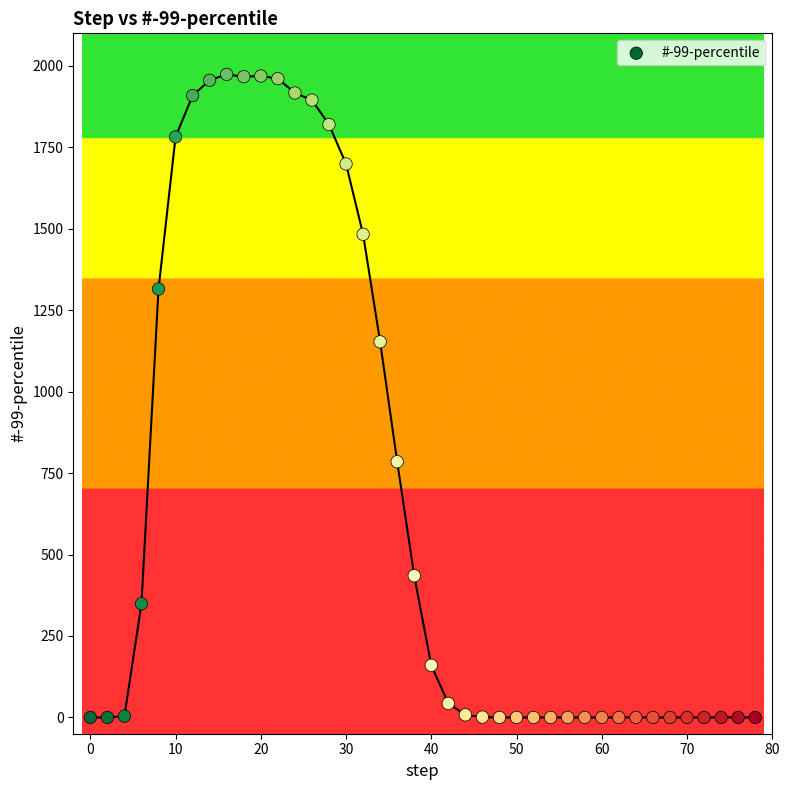

What is the range of Y values (max minus min)?

1974